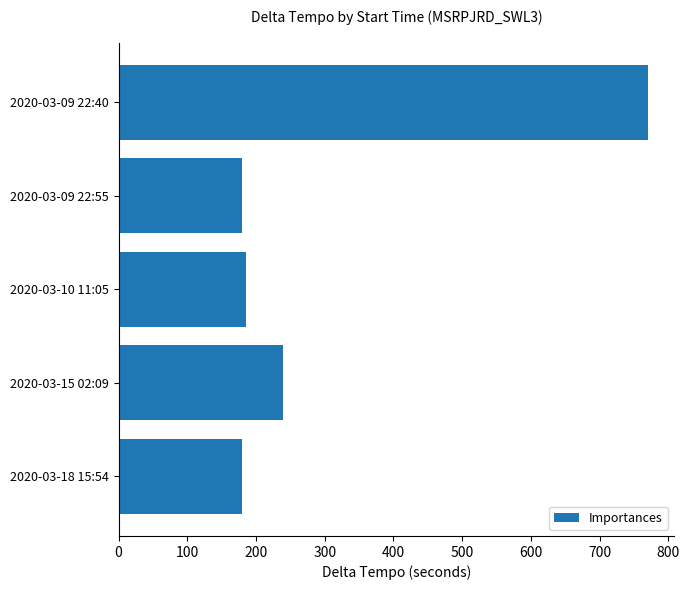

Where is the data nearest to the value 475?

2020-03-15 02:09